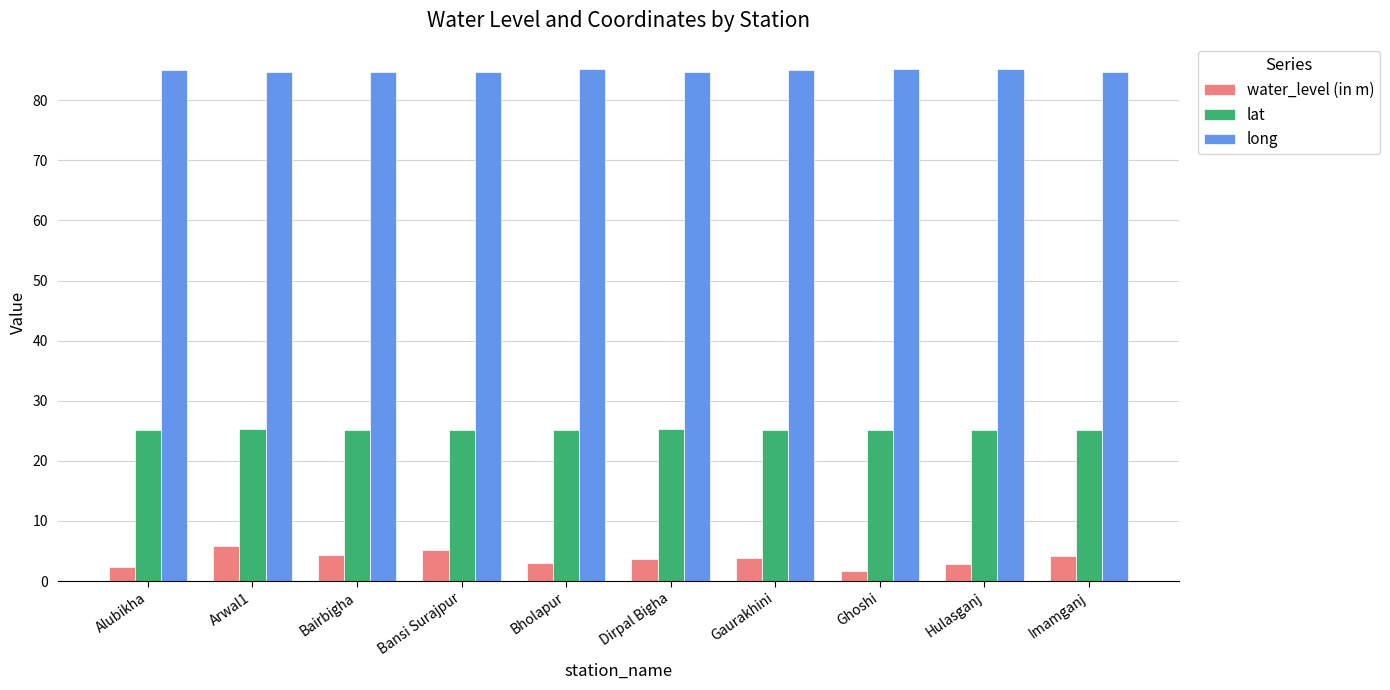

Is it true that long equals 35.7 at Bholapur?

False